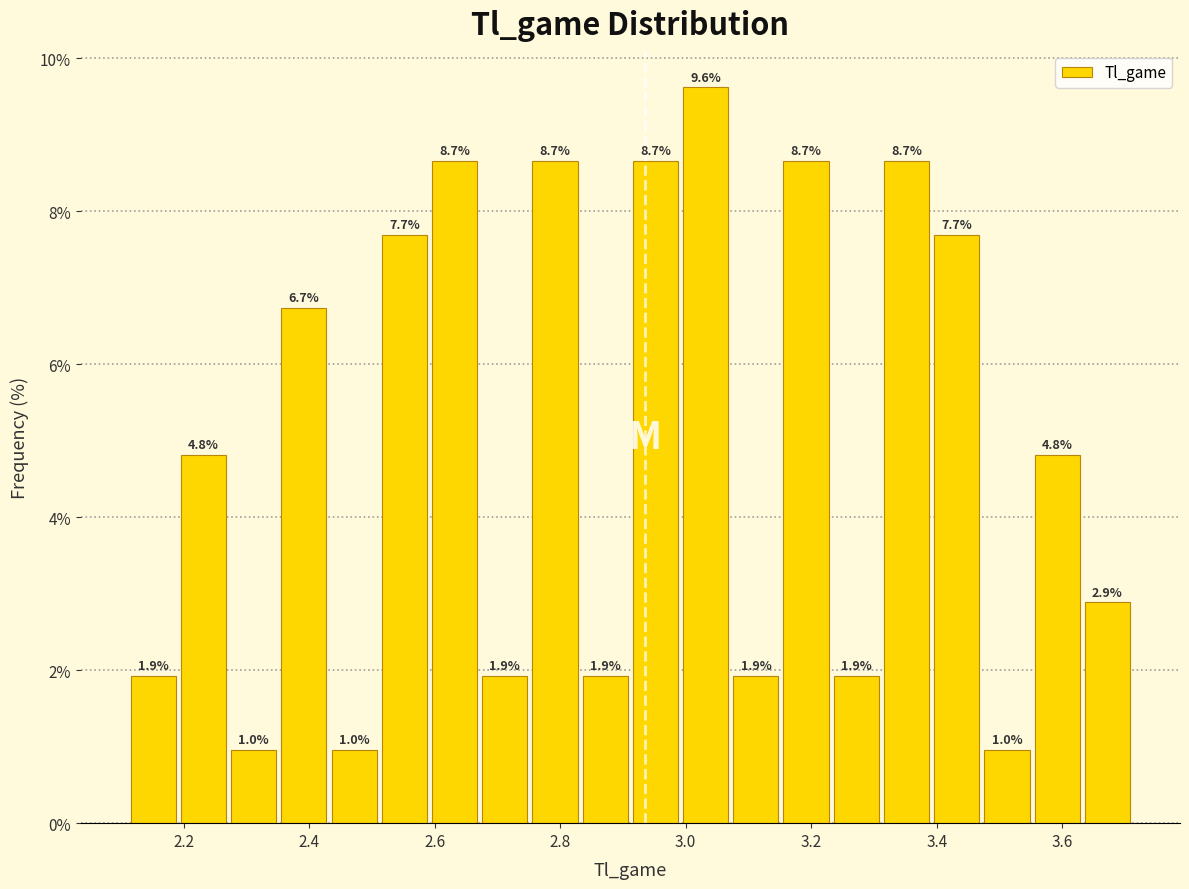

Reading left to right, transcribe this chart: for each bar, give the range it covers on the x-axis and its height. The bar edges are not printed on the chart, so give them approximately, as read against the axis.

2.12 to 2.20: 1.9
2.20 to 2.28: 4.8
2.28 to 2.36: 1.0
2.36 to 2.44: 6.7
2.44 to 2.52: 1.0
2.52 to 2.60: 7.7
2.60 to 2.68: 8.7
2.68 to 2.76: 1.9
2.76 to 2.84: 8.7
2.84 to 2.92: 1.9
2.92 to 3.00: 8.7
3.00 to 3.08: 9.6
3.08 to 3.16: 1.9
3.16 to 3.24: 8.7
3.24 to 3.32: 1.9
3.32 to 3.40: 8.7
3.40 to 3.48: 7.7
3.48 to 3.56: 1.0
3.56 to 3.64: 4.8
3.64 to 3.72: 2.9